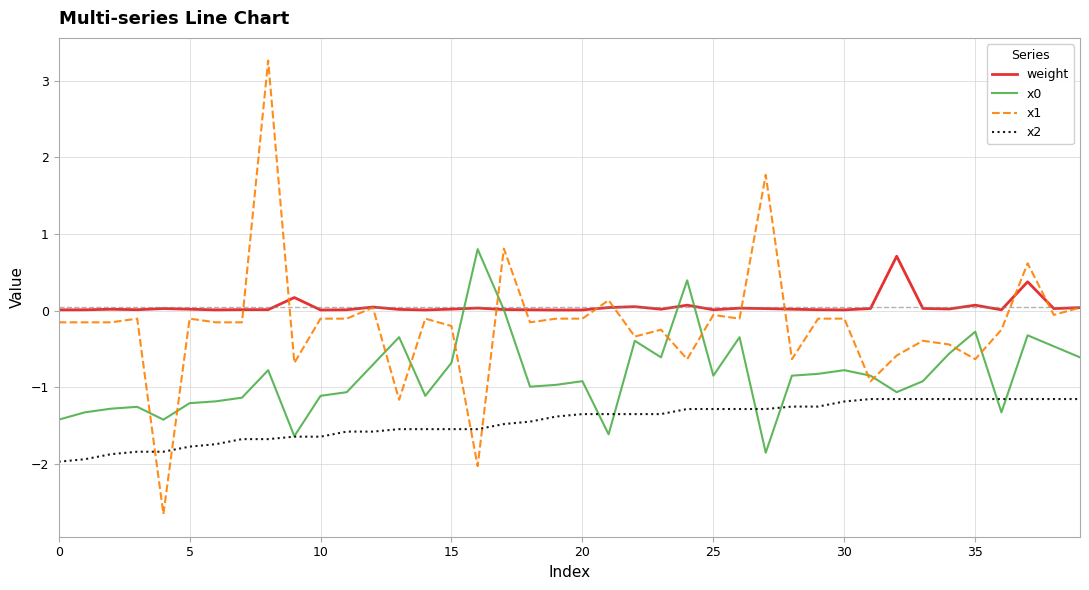

Which series has the widest spread of values?

x1